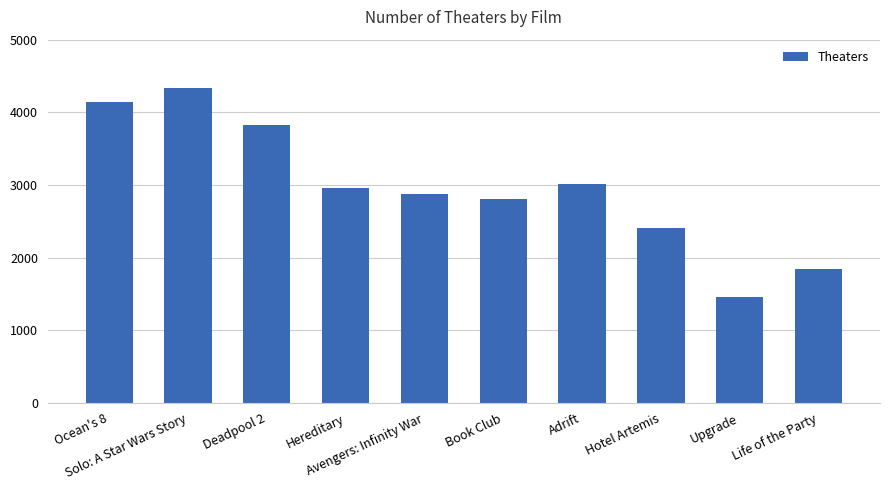

Does the chart contain stacked bars?

No